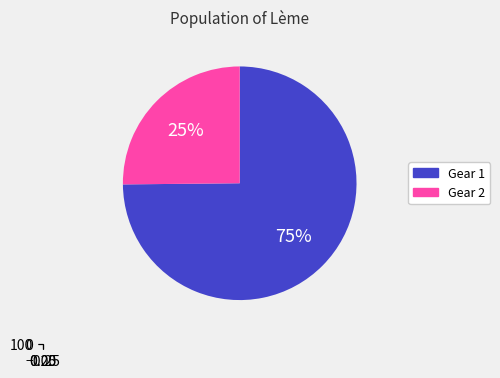

Approximately how many times larger is the value at 2 compared to 1?

0.3